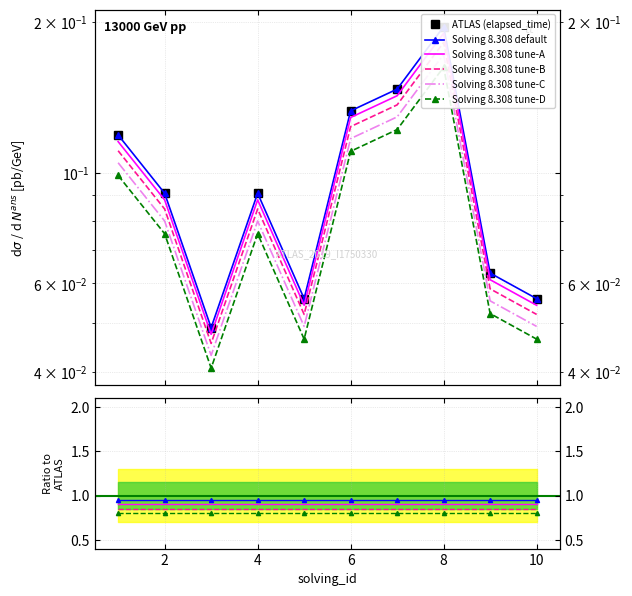

True or false: ATLAS (elapsed_time) and Solving 8.308 tune-A intersect in this chart.

False